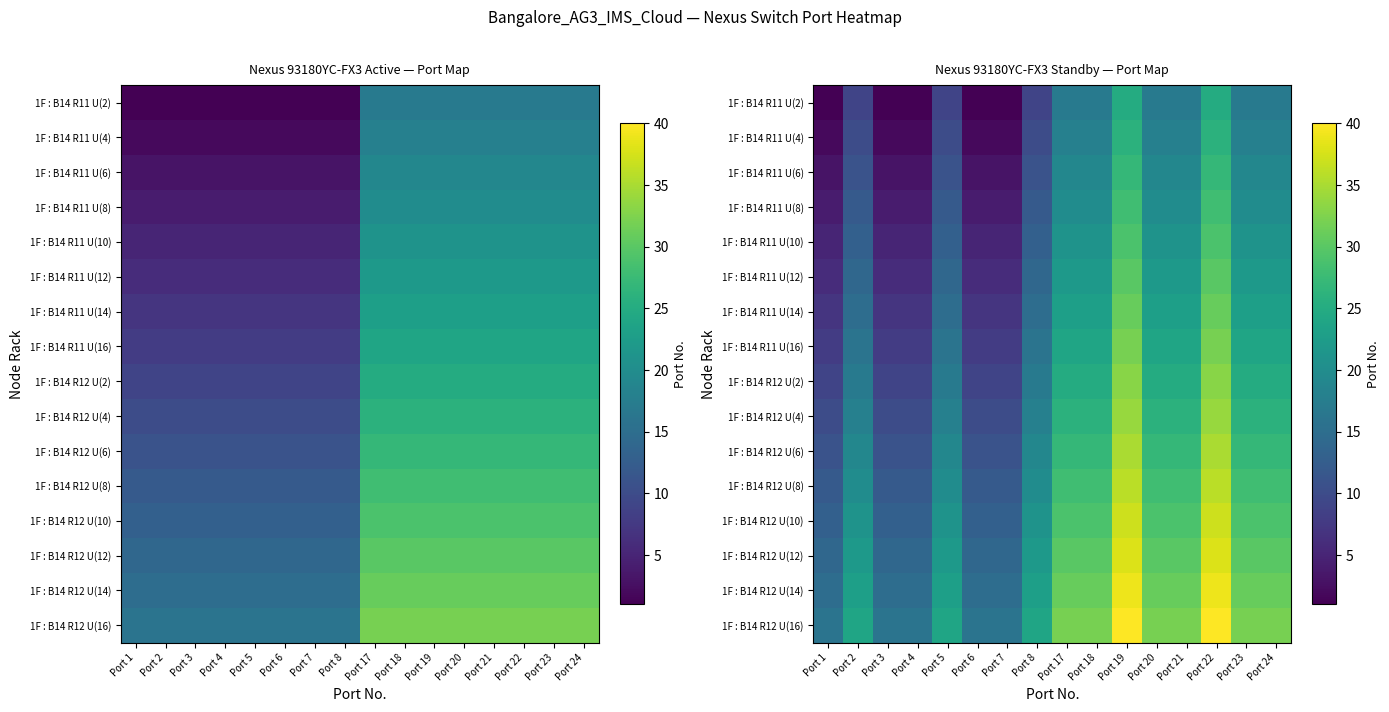

At which label does 1F : B14 R12 U(6) reach its minimum?

Port 1